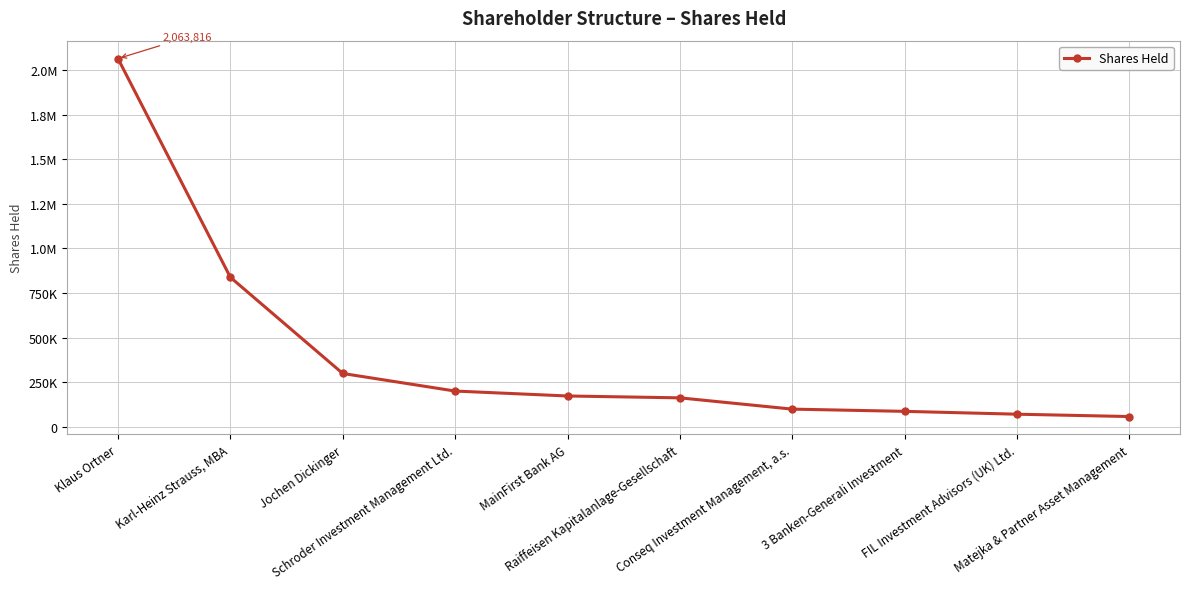

Between Karl-Heinz Strauss, MBA and Klaus Ortner, which is larger?

Klaus Ortner